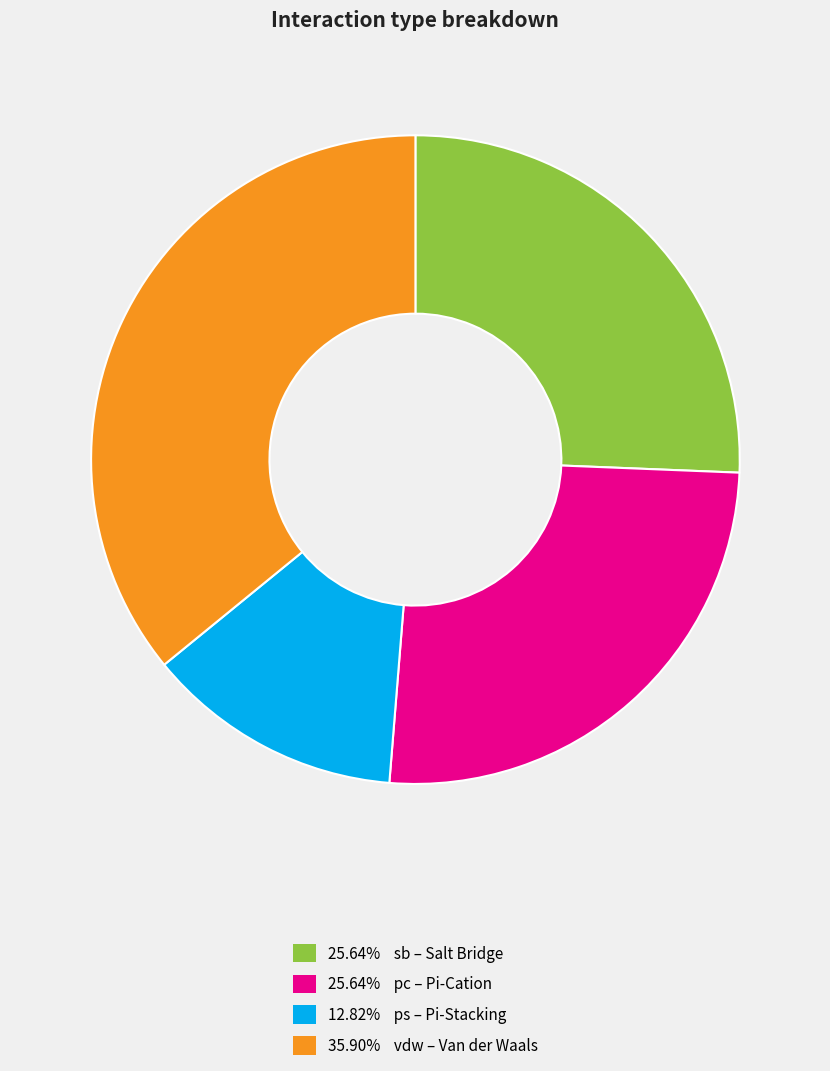

Is there any slice that represents more than half of the pie?

No